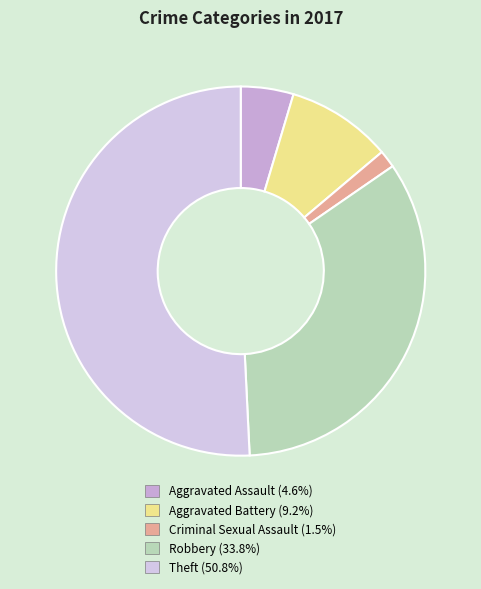

Which slice is the smallest?

Criminal Sexual Assault